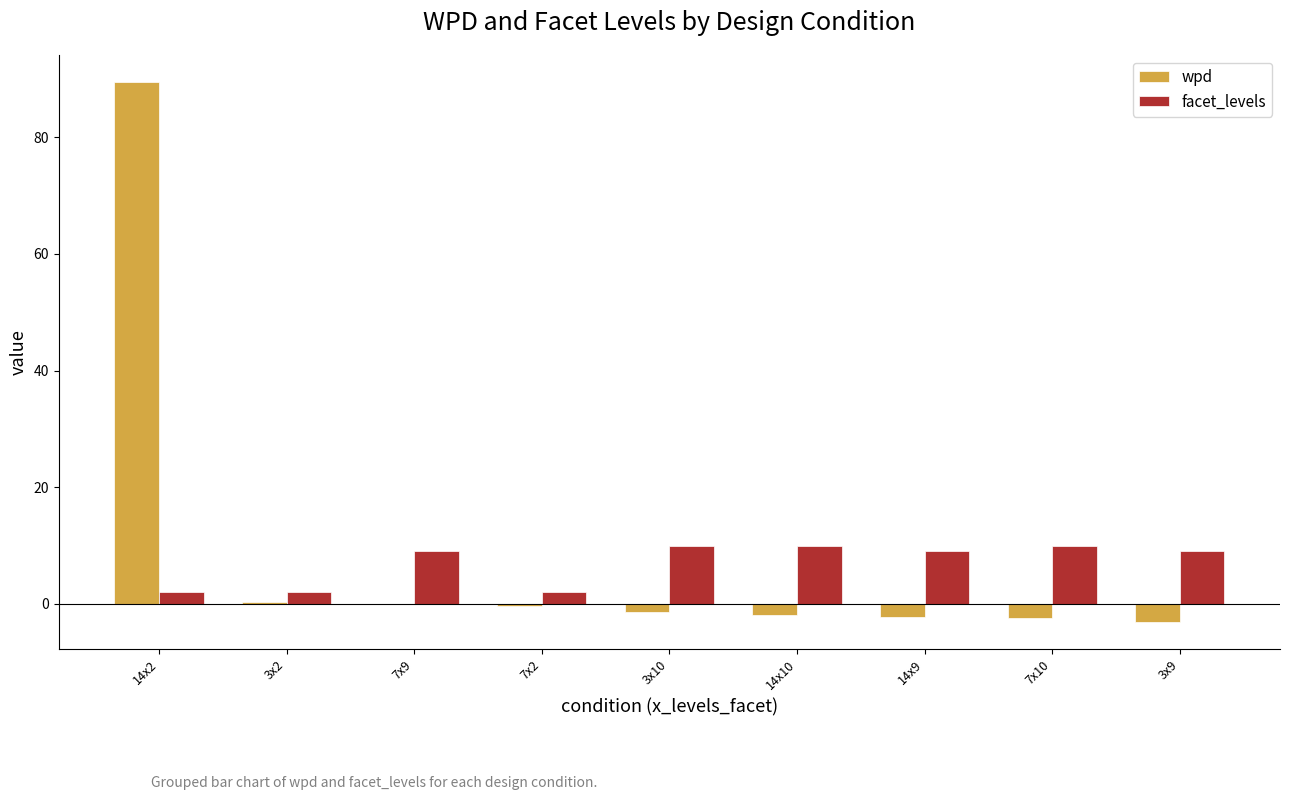

How many groups of bars are there?

9